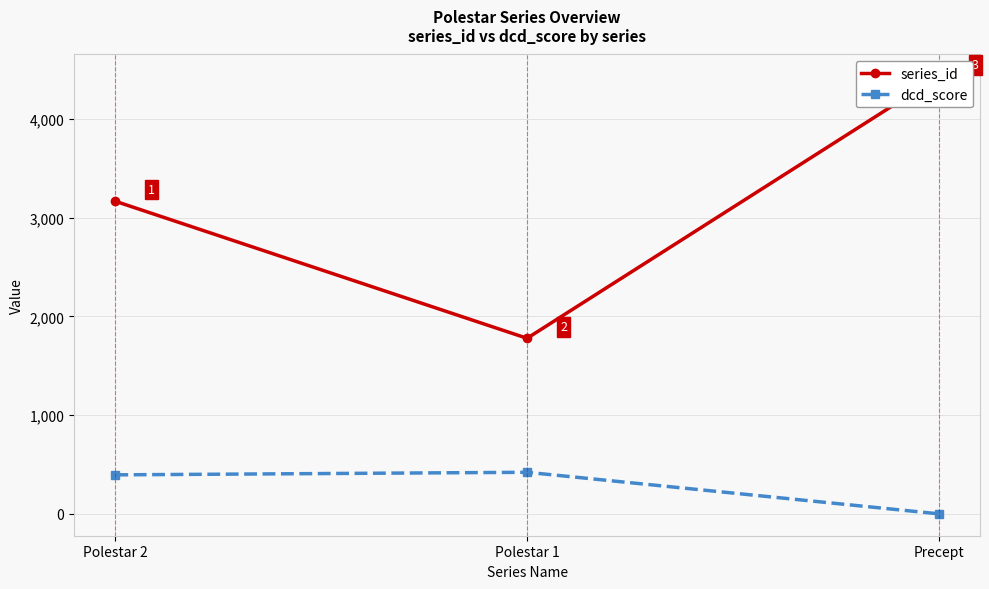

What is the value of the dcd_score point at the 2nd from the left?

421